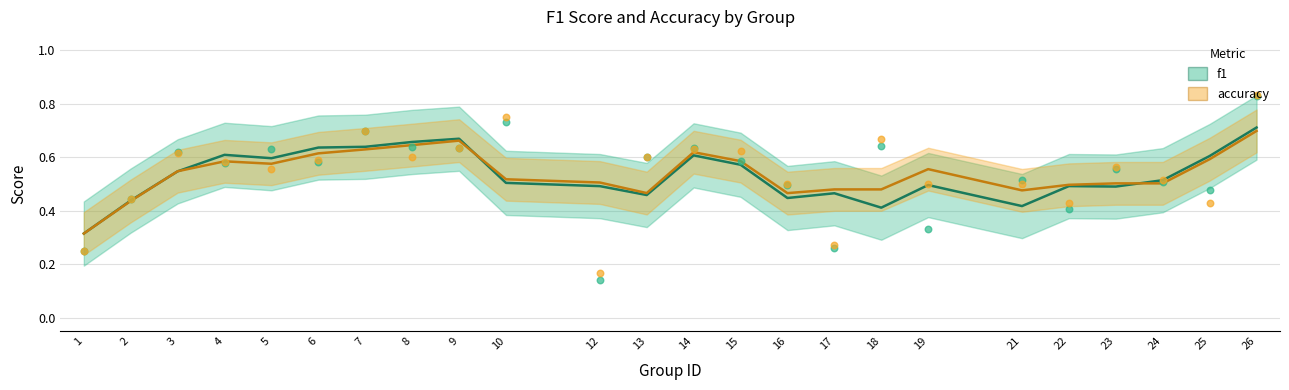

At which category is the sum across all series the highest?

26